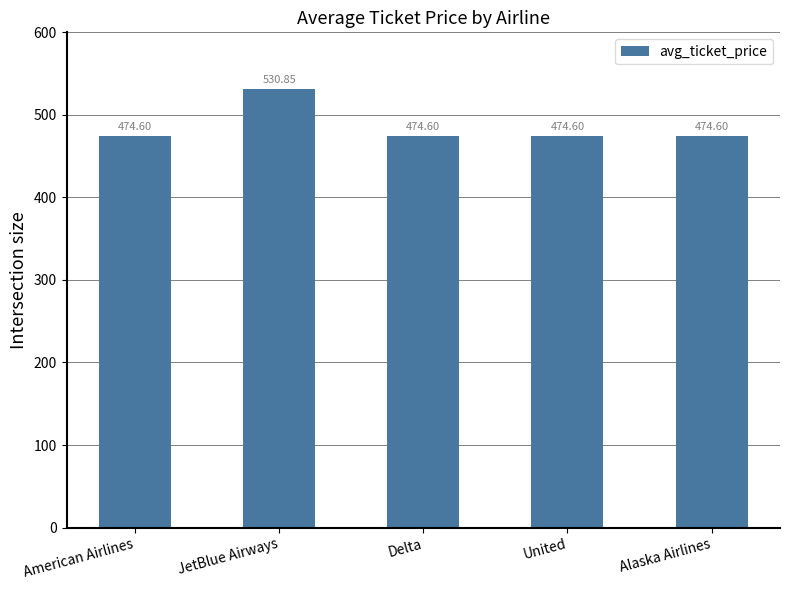

Which has a higher value, JetBlue Airways or American Airlines?

JetBlue Airways